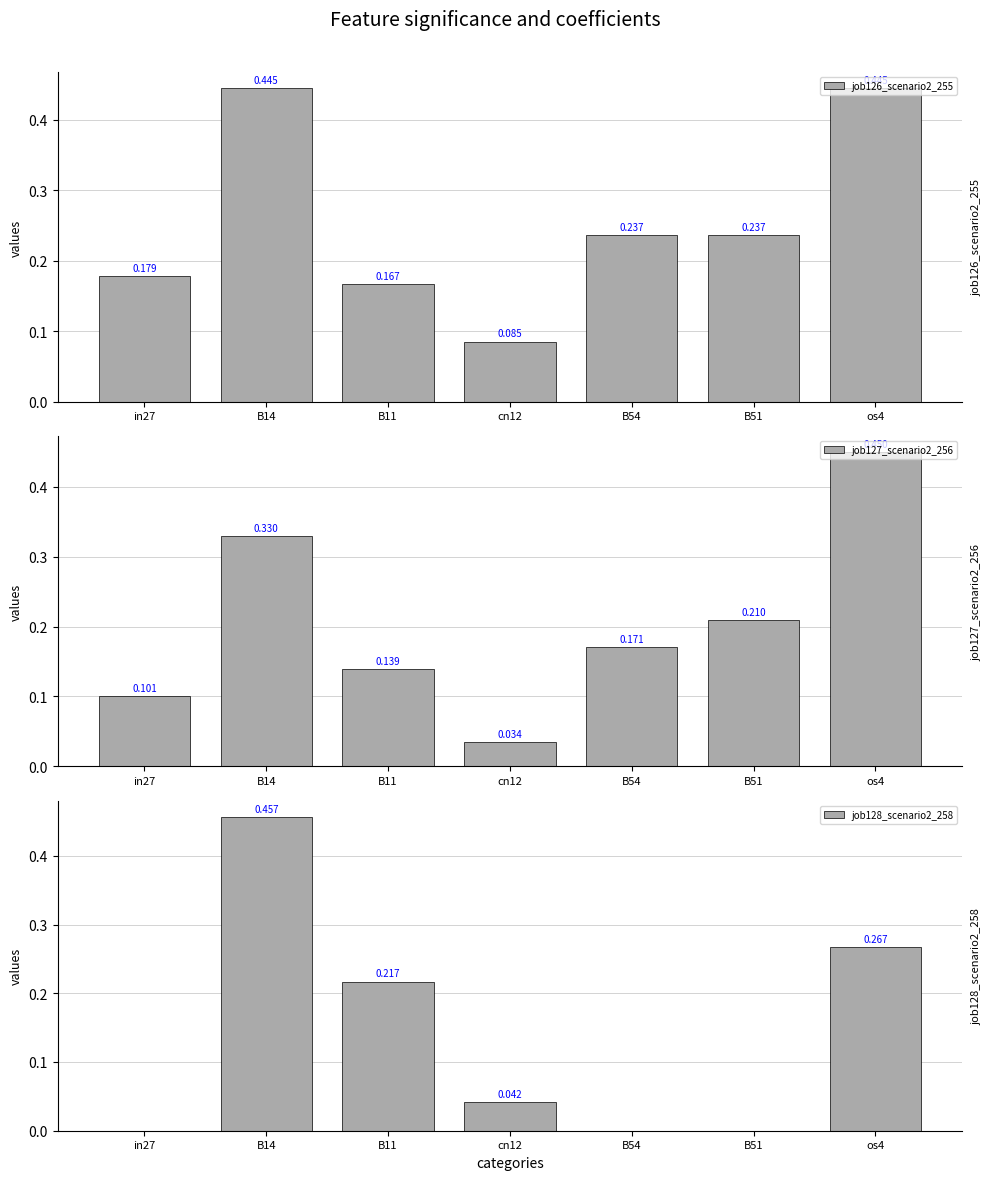

Is the value of job128_scenario2_258 at in27 greater than the value of job126_scenario2_255 at in27?

No